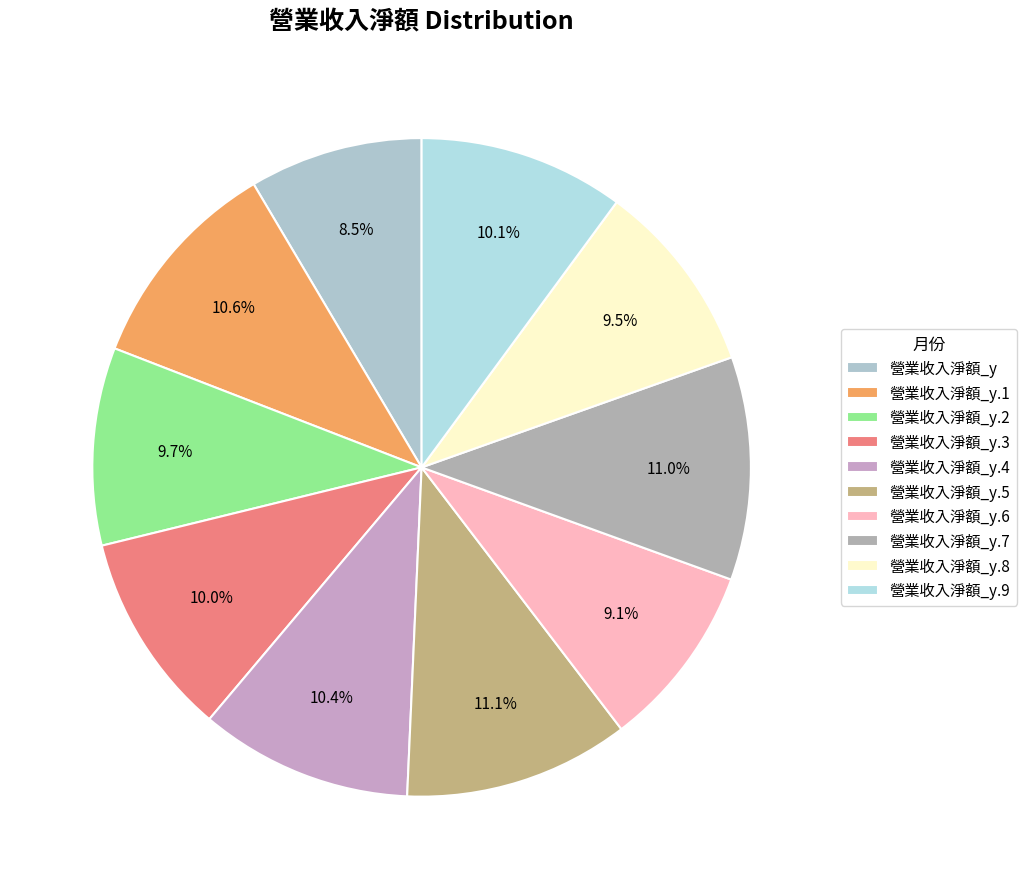

Count the number of slices in the pie.

10